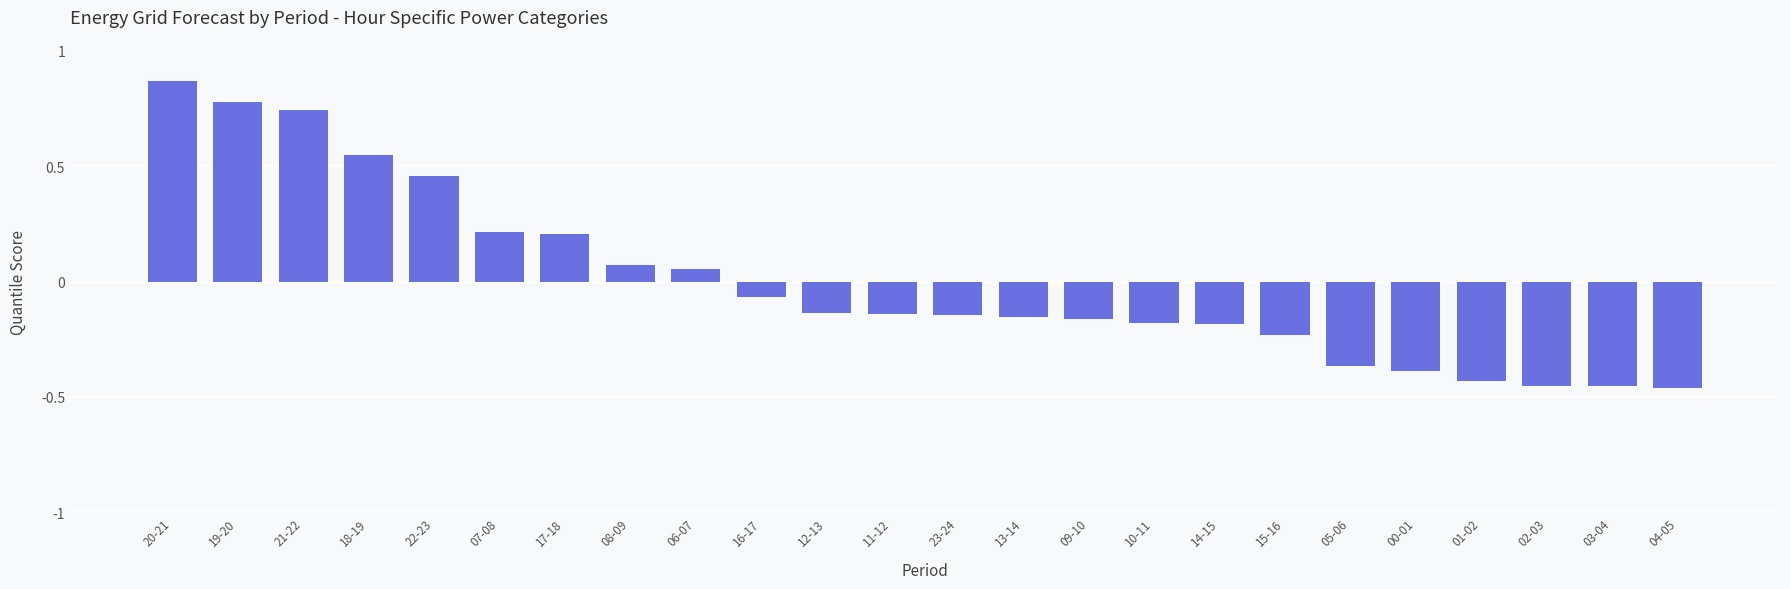

Between 23-24 and 04-05, which is larger?

23-24